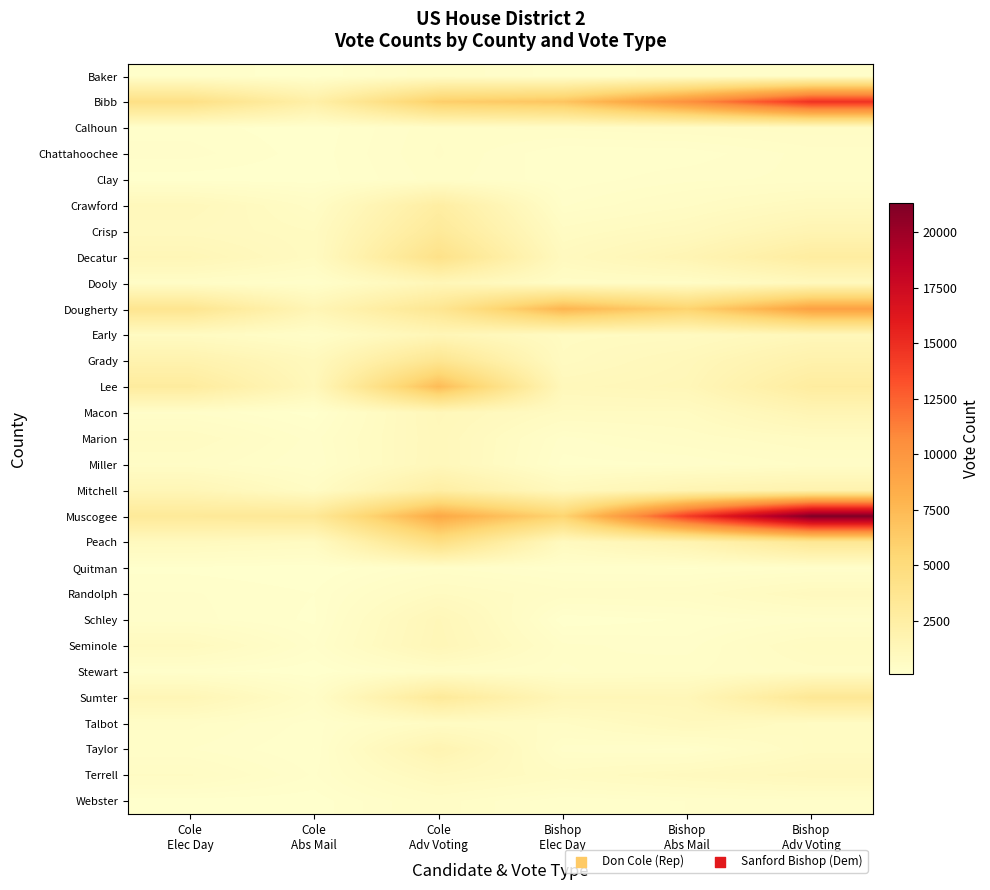

At which category does the chart reach its peak across all series?

Bishop
Adv Voting